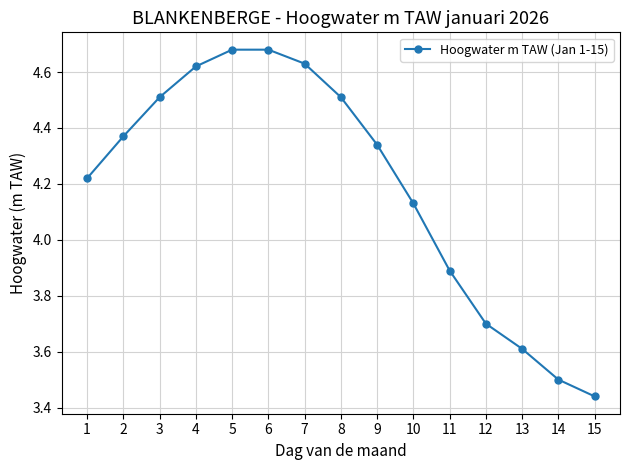

How many lines are shown in the chart?

1